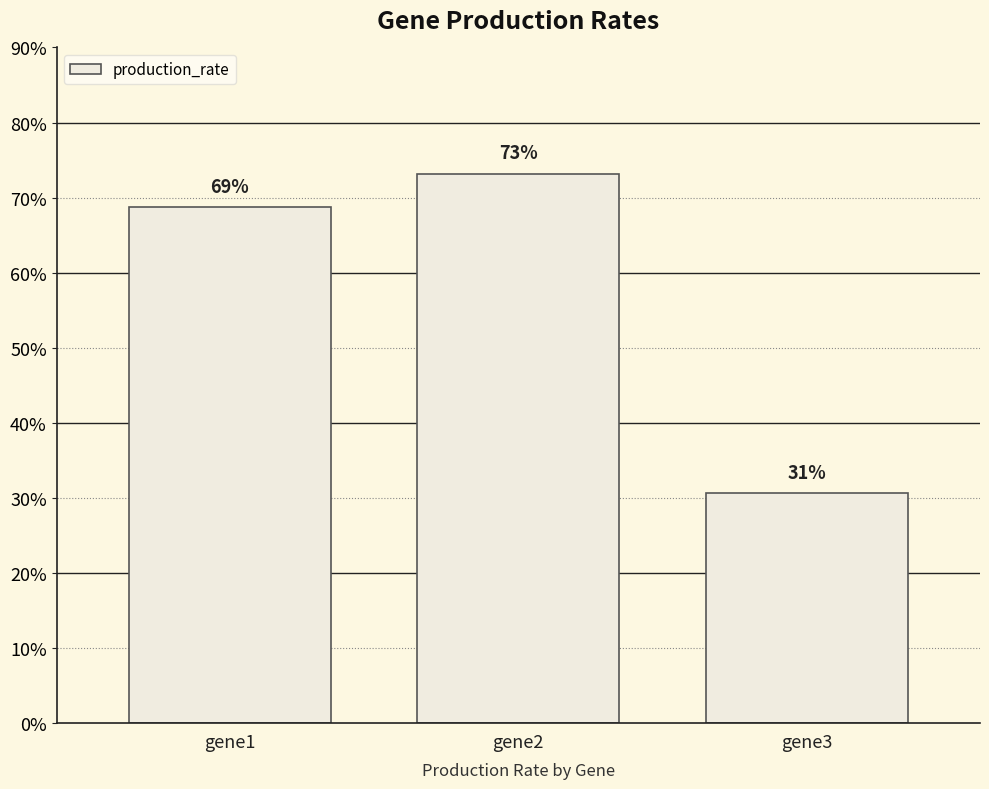

Which has a higher value, gene2 or gene1?

gene2